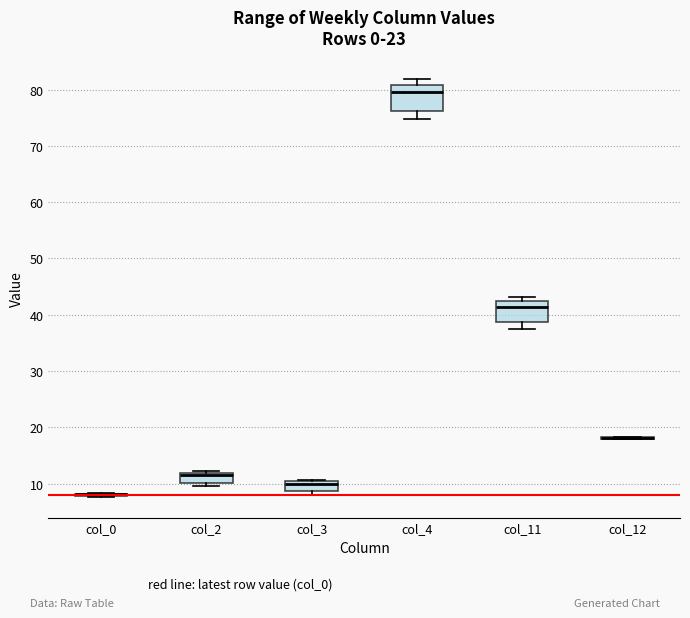

Where is the lower edge of the box for col_4 on the y-axis? The values are not printed on the chart, so give them approximately, as read against the axis.

76